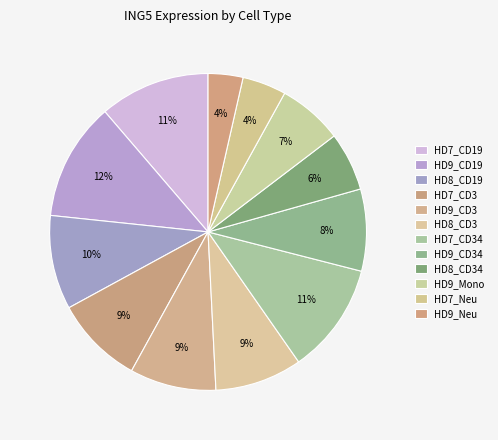

Which category has the smallest portion of the pie?

HD9_Neu